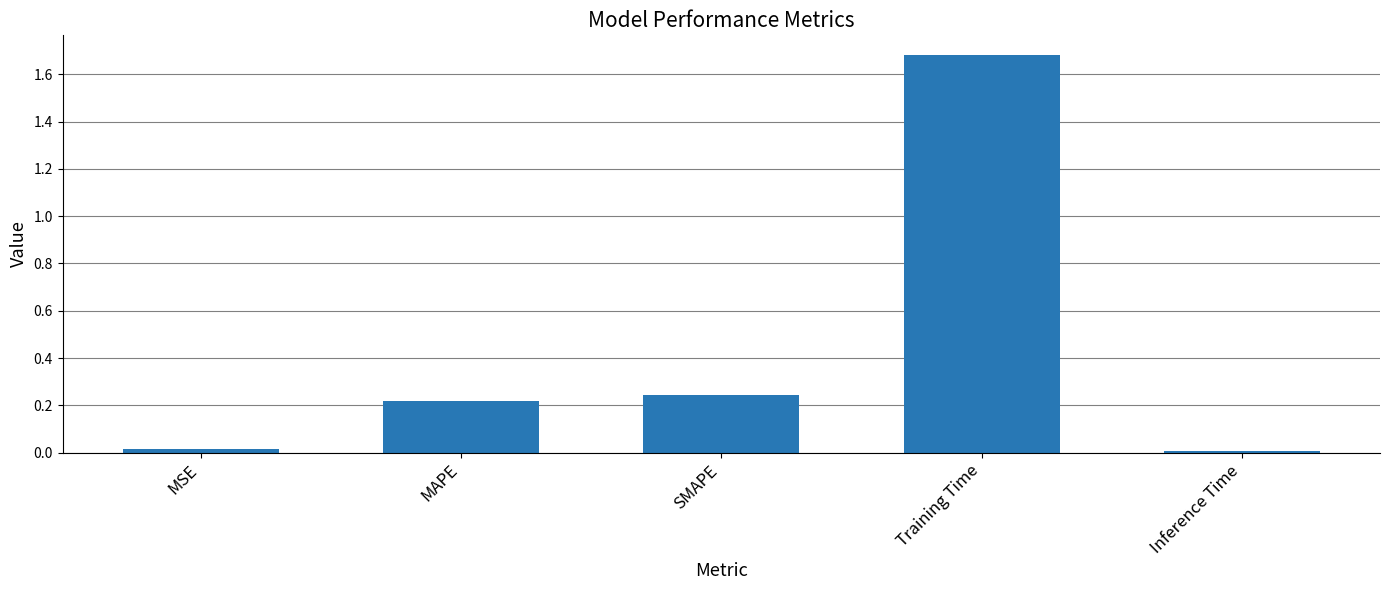

Which label corresponds to the largest value in the chart?

Training Time